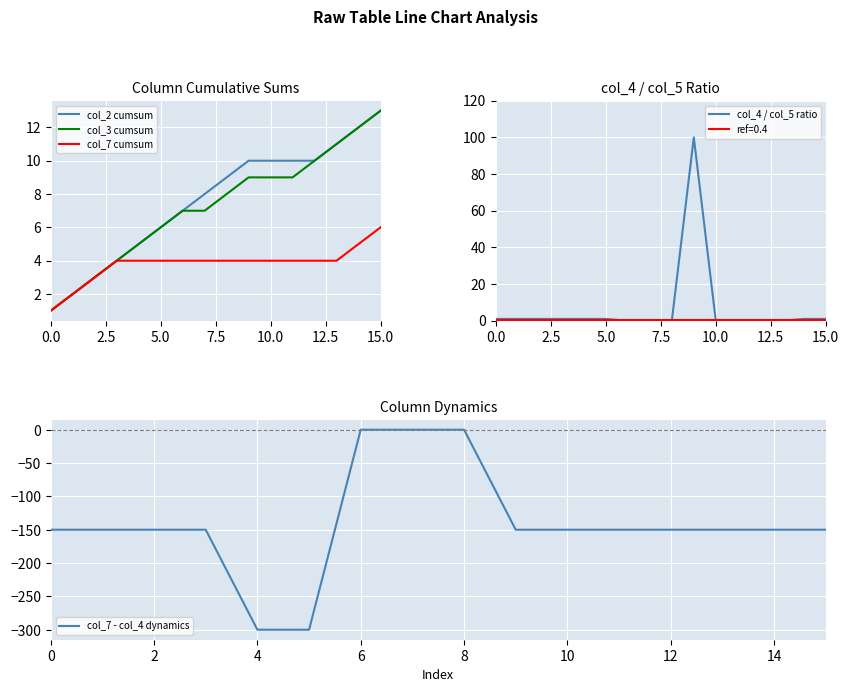

True or false: col_2 cumsum and col_3 cumsum cross at least once.

False